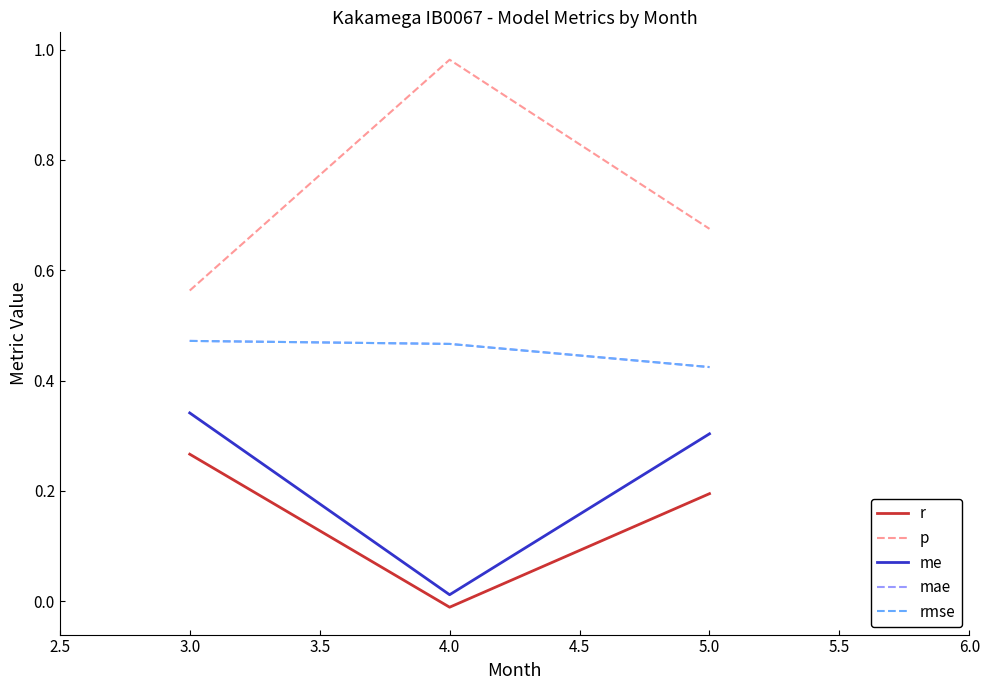

Does the chart display data point markers on the line(s)?

No